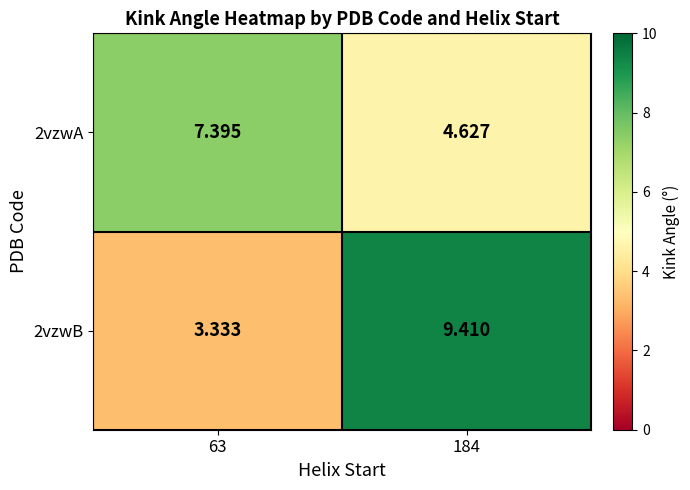

Is the value of 2vzwB at 184 greater than the value of 2vzwA at 63?

Yes